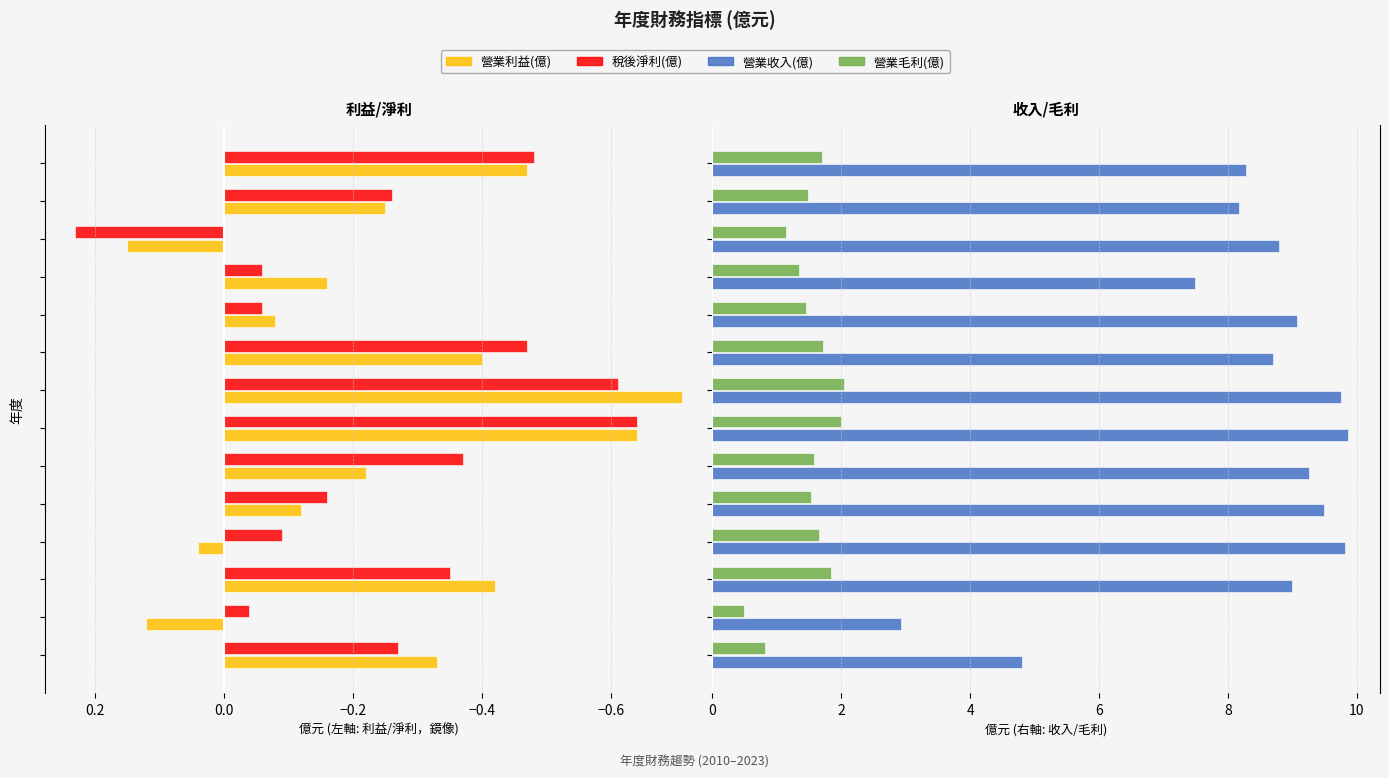

What is the label of the 9th bar from the right?

0.2